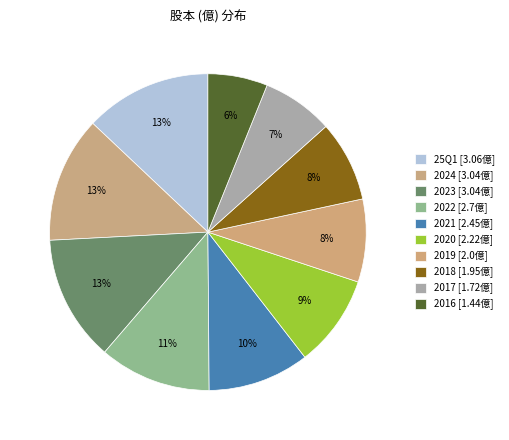

To the nearest percent, what is the difference between the 2016 and 2017 slice percentages?

1%